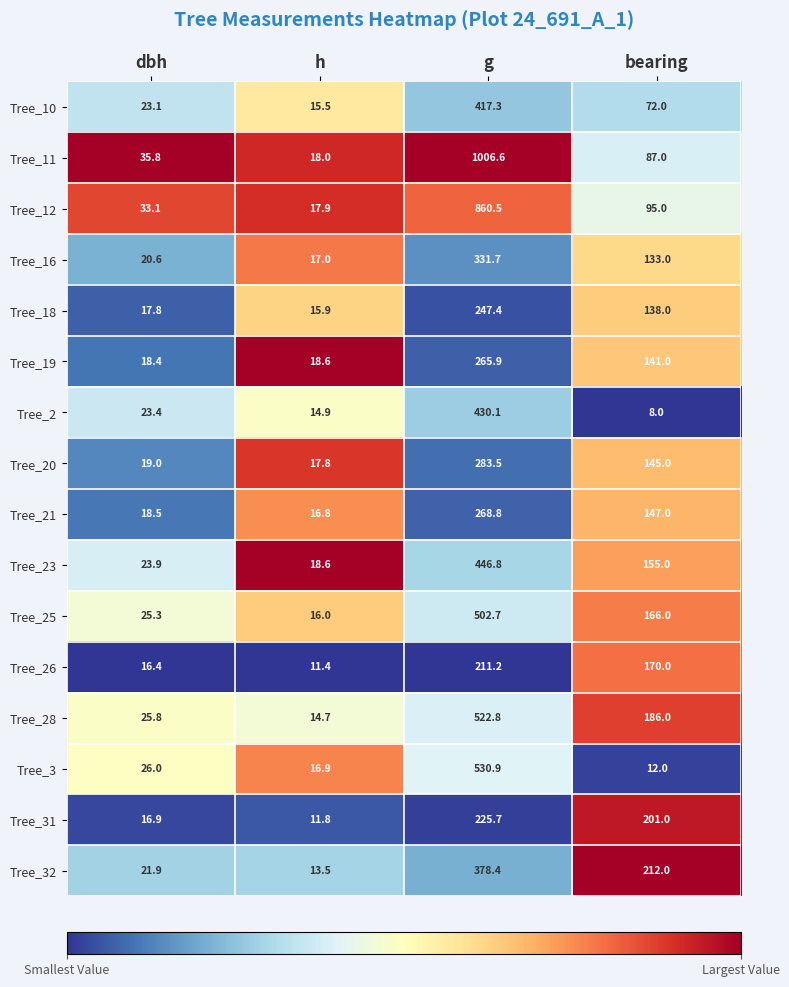

True or false: Tree_3 has a value of 855.7 at g.

False